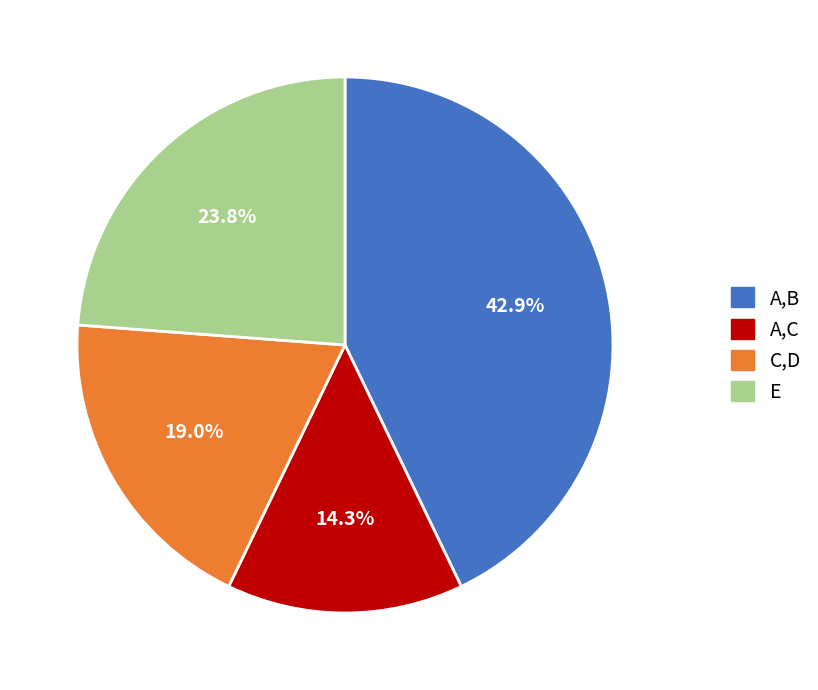

Does any single category account for the majority?

No